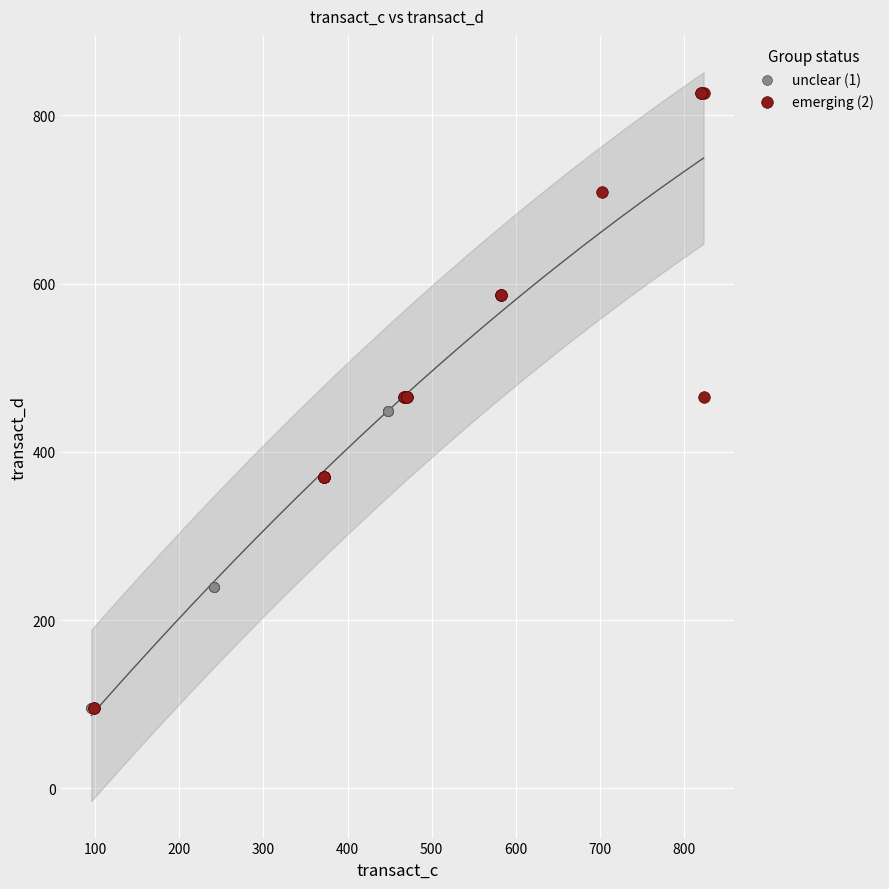

Which series has the widest spread of Y values?

emerging (2)